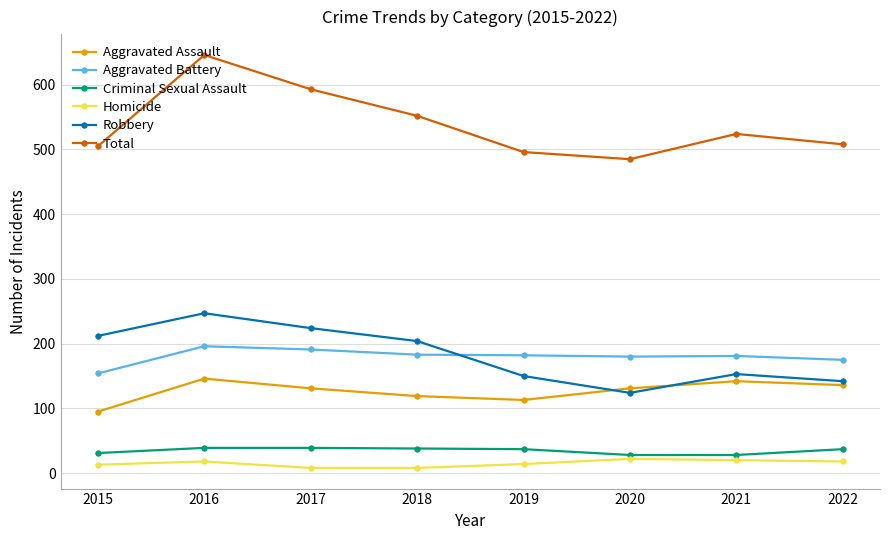

Which series has the widest spread of values?

Total